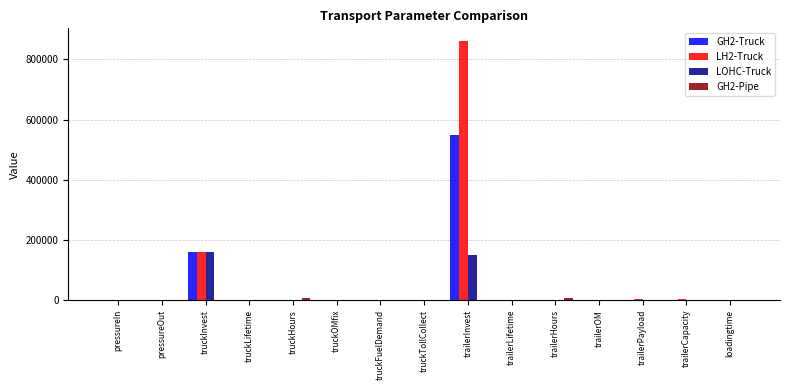

At which category is the sum across all series the highest?

trailerInvest